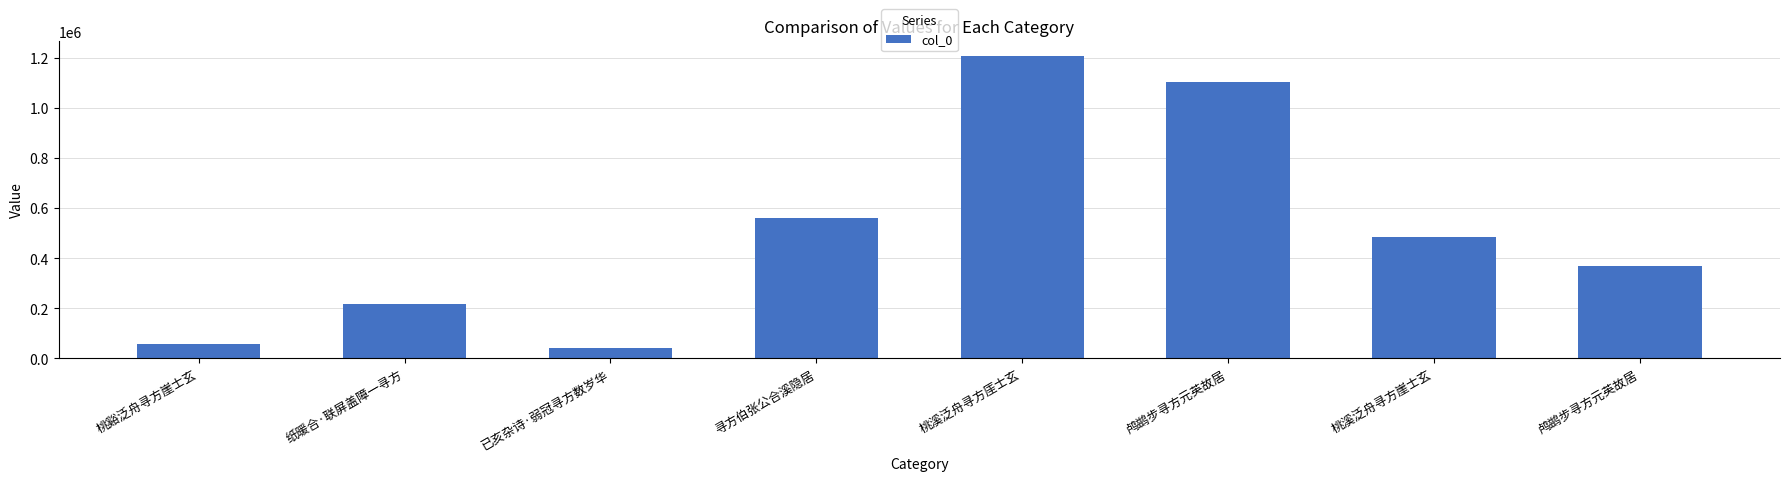

How many data points does each series have?

8